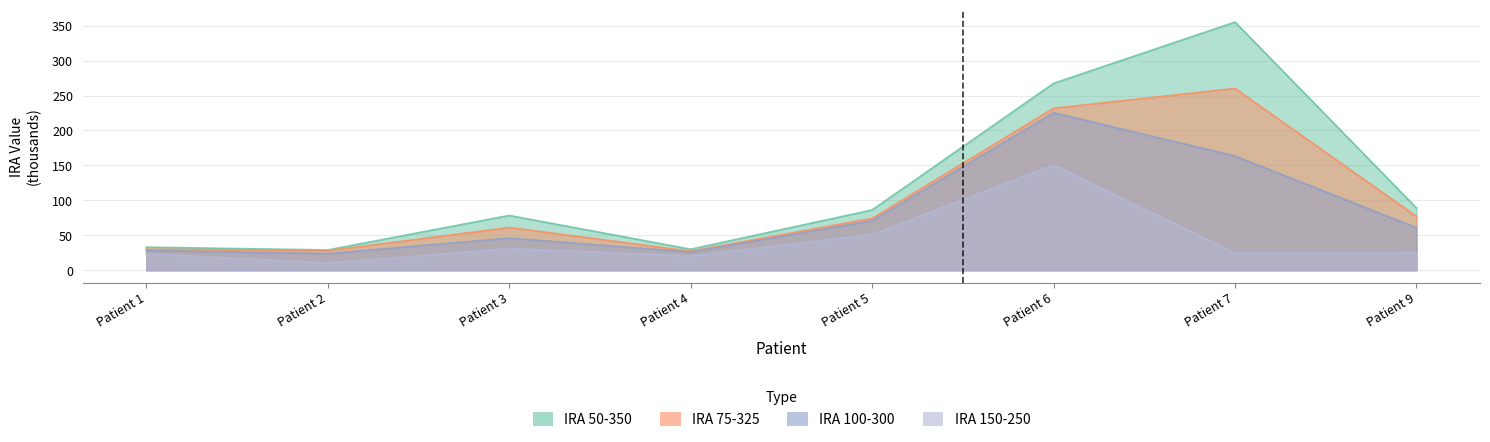

How many interior local peaks does the IRA 50-350 series have?

2